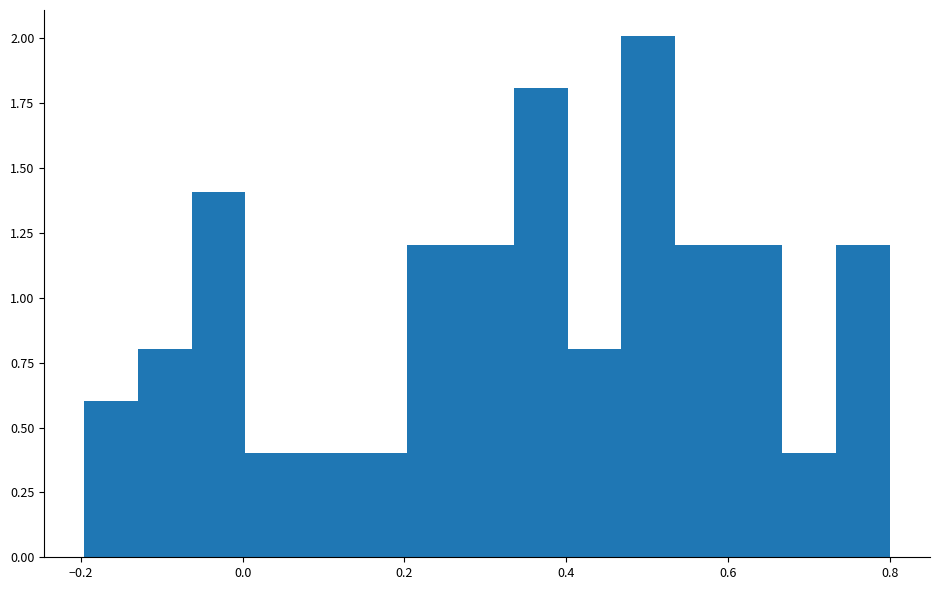

Around what value on the x-axis is the tallest bar? Give the approximate position of its centre, as read against the axis.

0.50